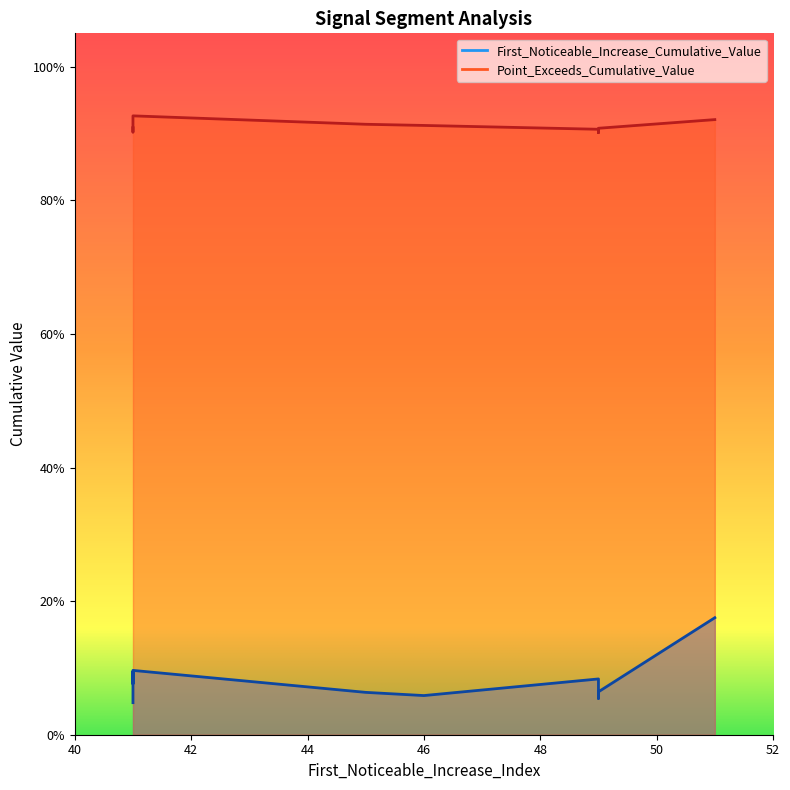

Which label corresponds to the smallest value in the chart?

41